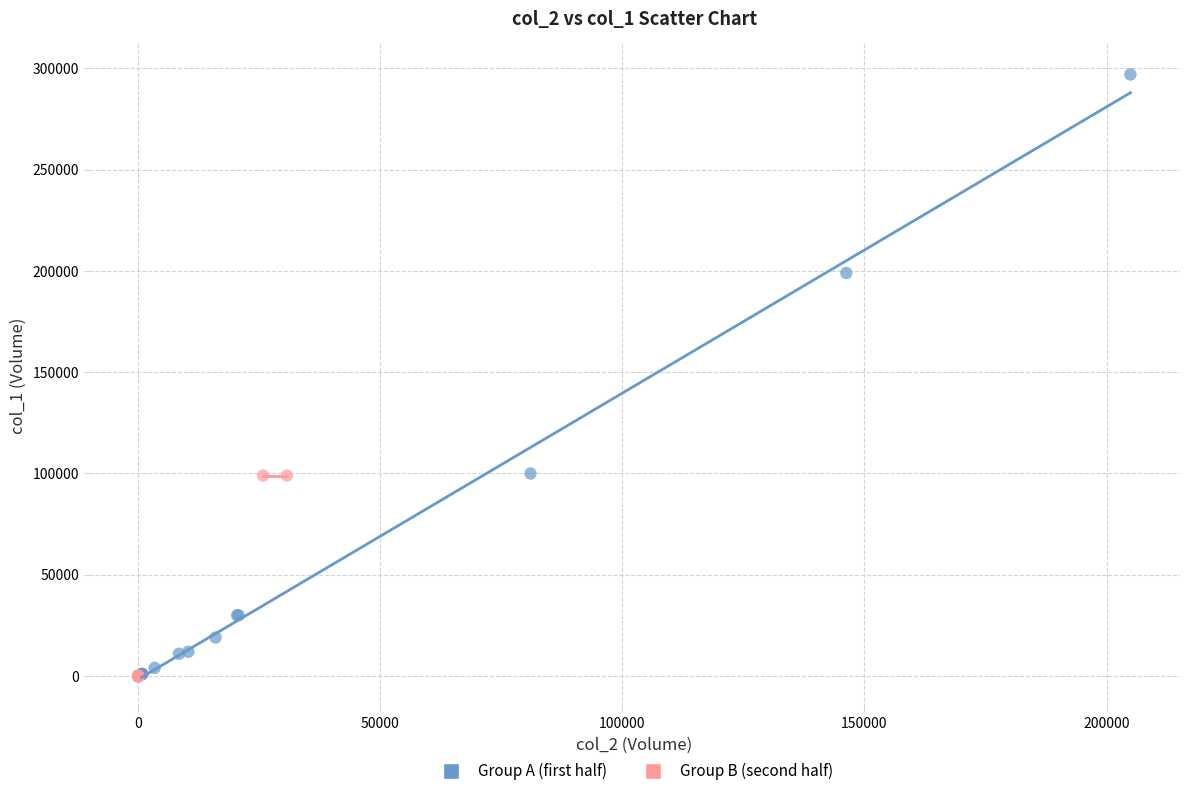

Which series has the largest Y range (max minus min)?

Group A (first half)